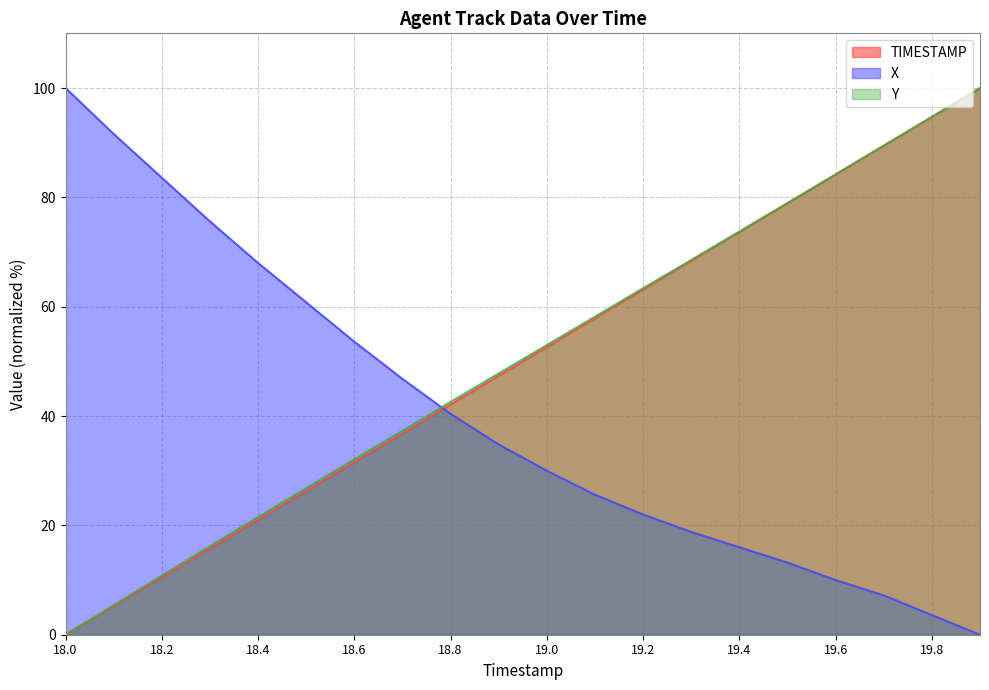

At which label is Y closest to 50?

18.9